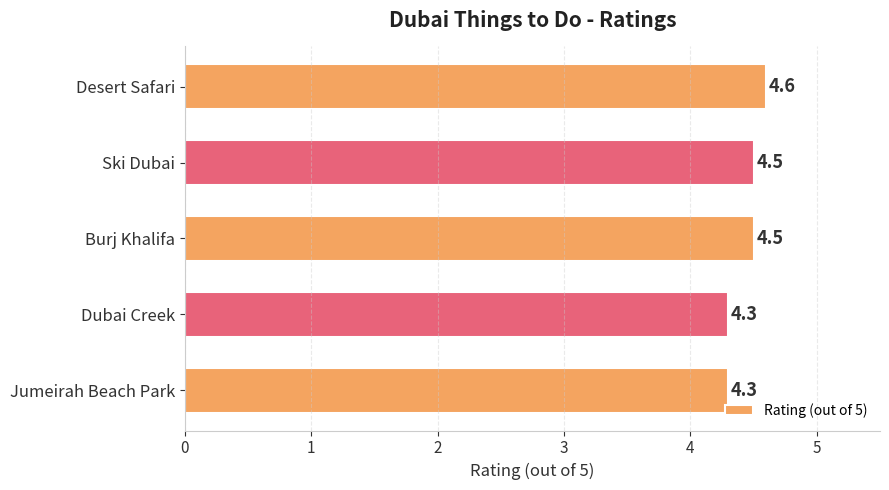

Does the chart contain stacked bars?

No